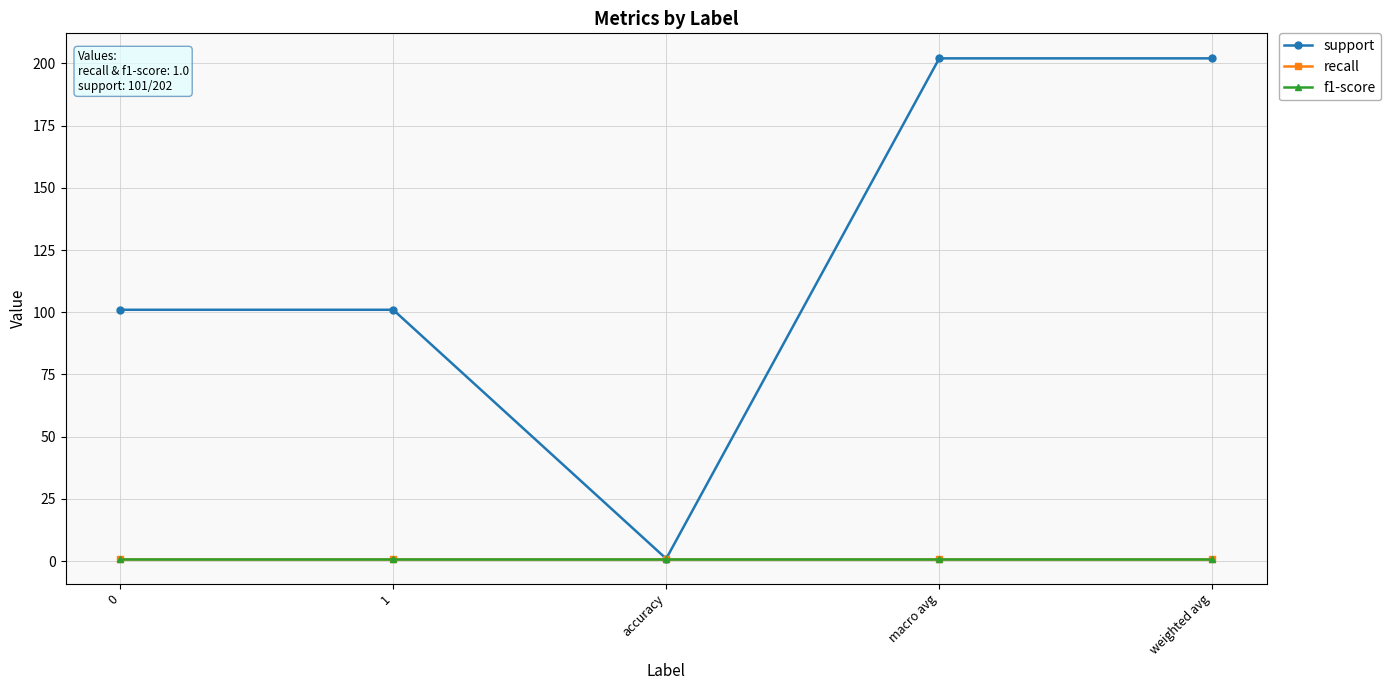

Does the chart have visible grid lines?

Yes